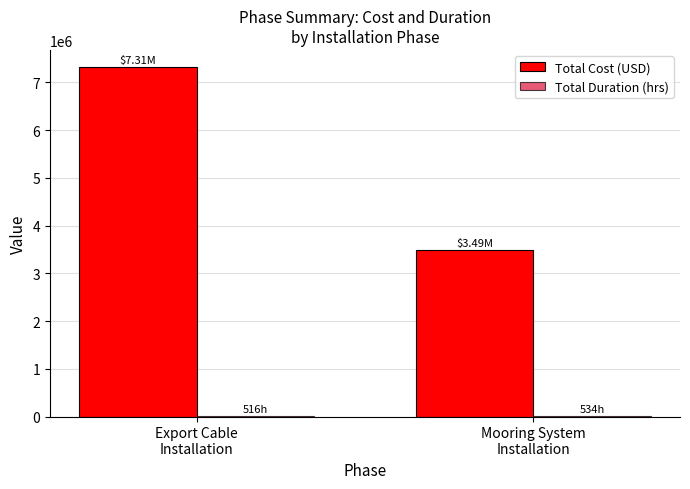

How many data points does each series have?

2